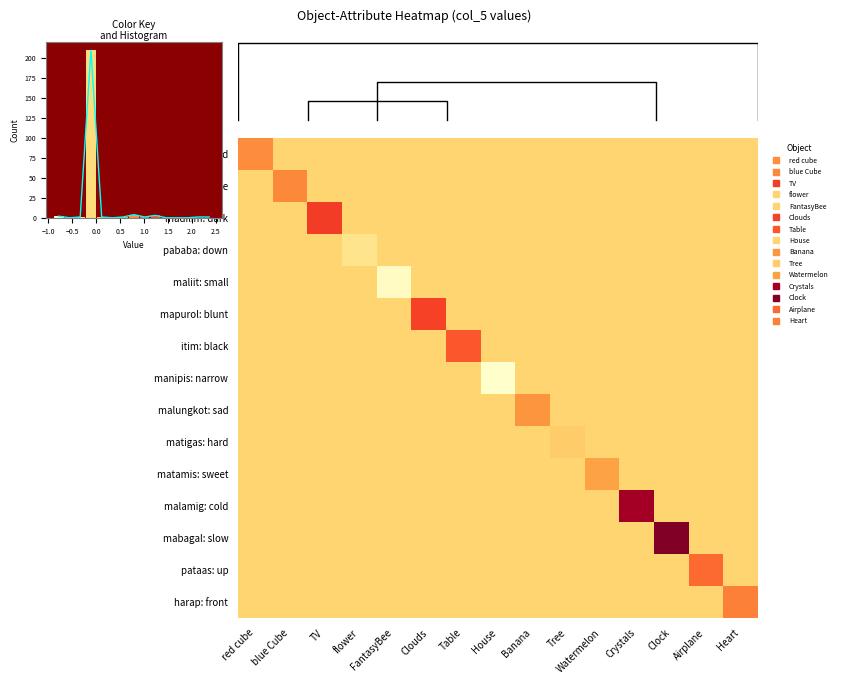

List the series in order of their peak value, highest first.

histogram line, mabagal: slow, malamig: cold, madilim: dark, mapurol: blunt, itim: black, pataas: up, harap: front, parisukat: square, pula: red, malungkot: sad, matamis: sweet, matigas: hard, pababa: down, maliit: small, manipis: narrow